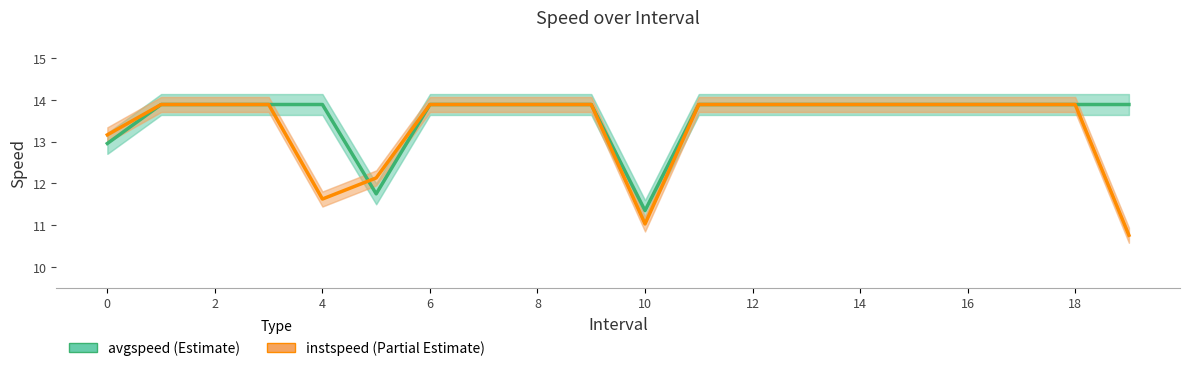

Is this an area chart (filled region under the line)?

No